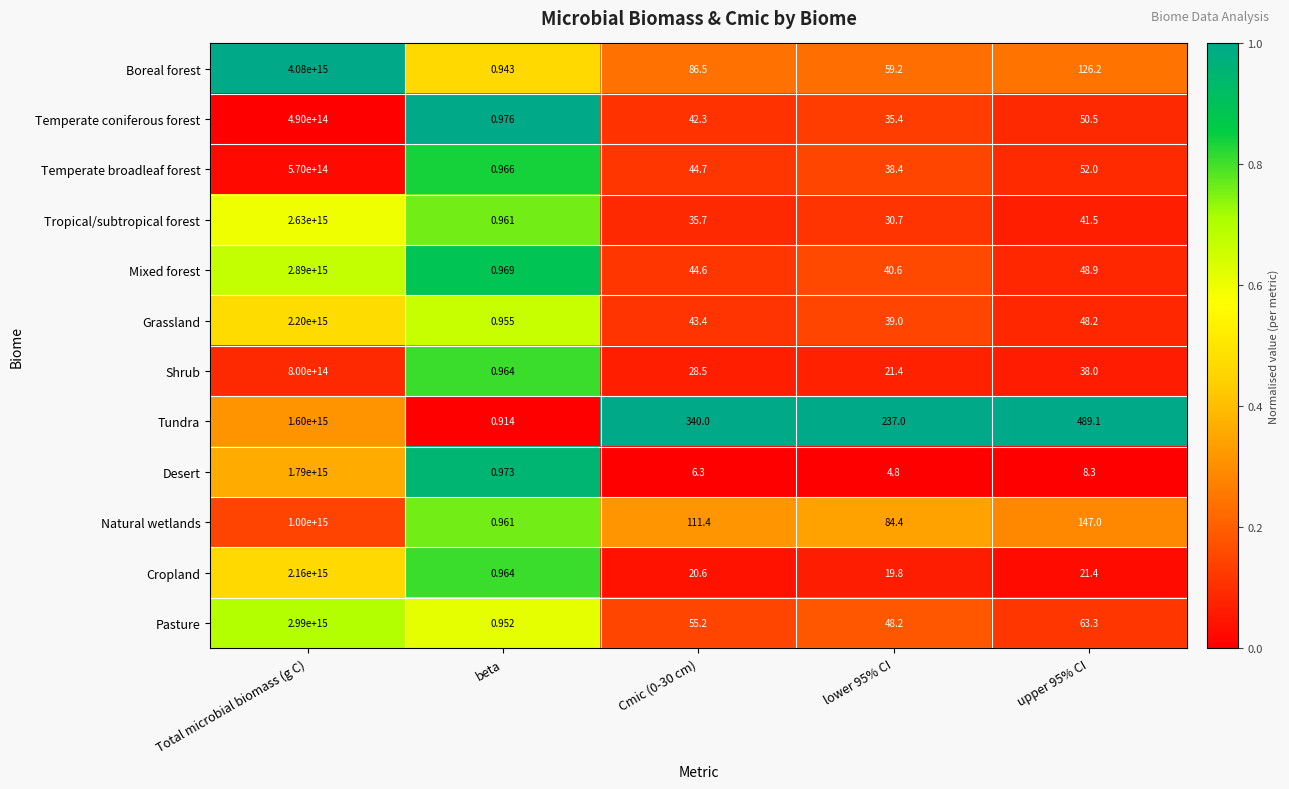

List the series in order of their peak value, highest first.

Boreal forest, Pasture, Mixed forest, Tropical/subtropical forest, Grassland, Cropland, Desert, Tundra, Natural wetlands, Shrub, Temperate broadleaf forest, Temperate coniferous forest